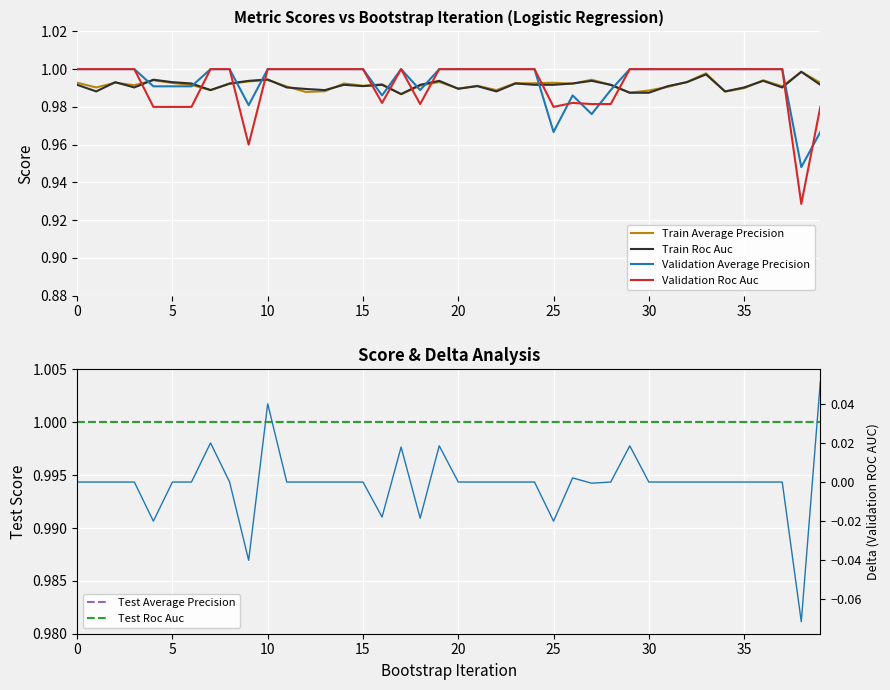

How many intersections are there between Train Roc Auc and Validation Average Precision?

11